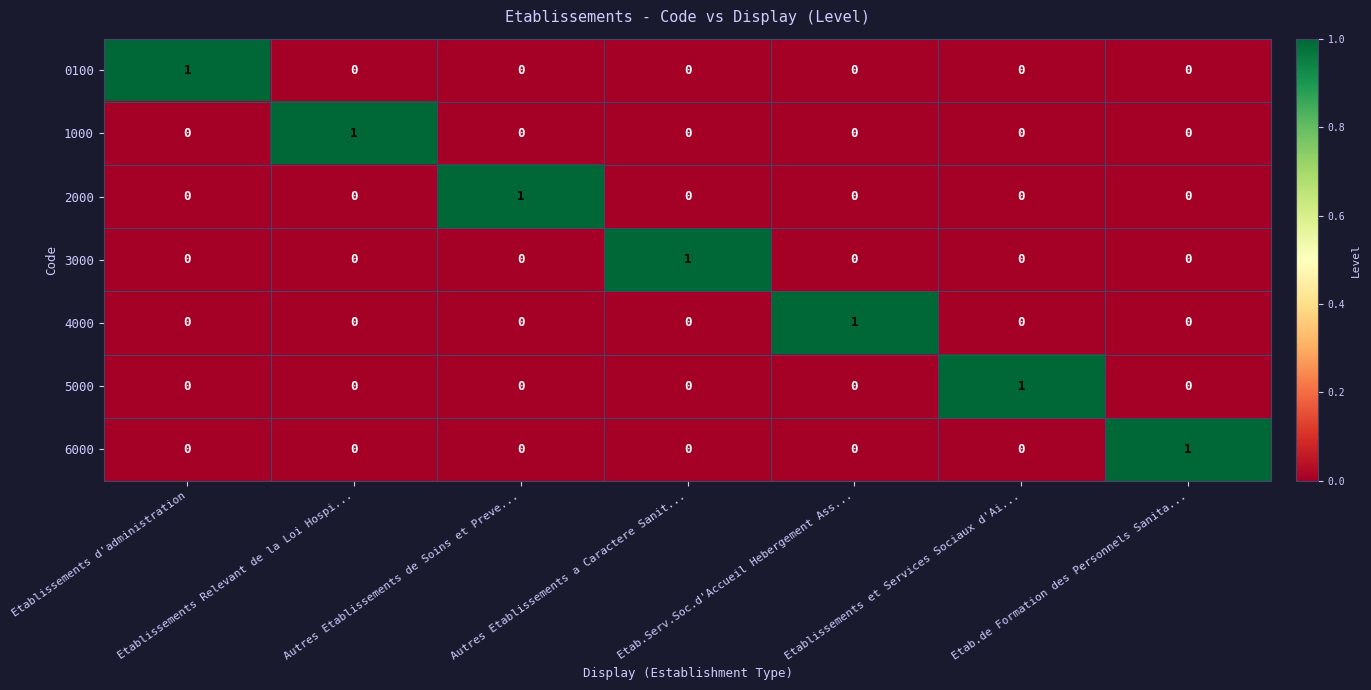

How many categories are shown in the chart?

7